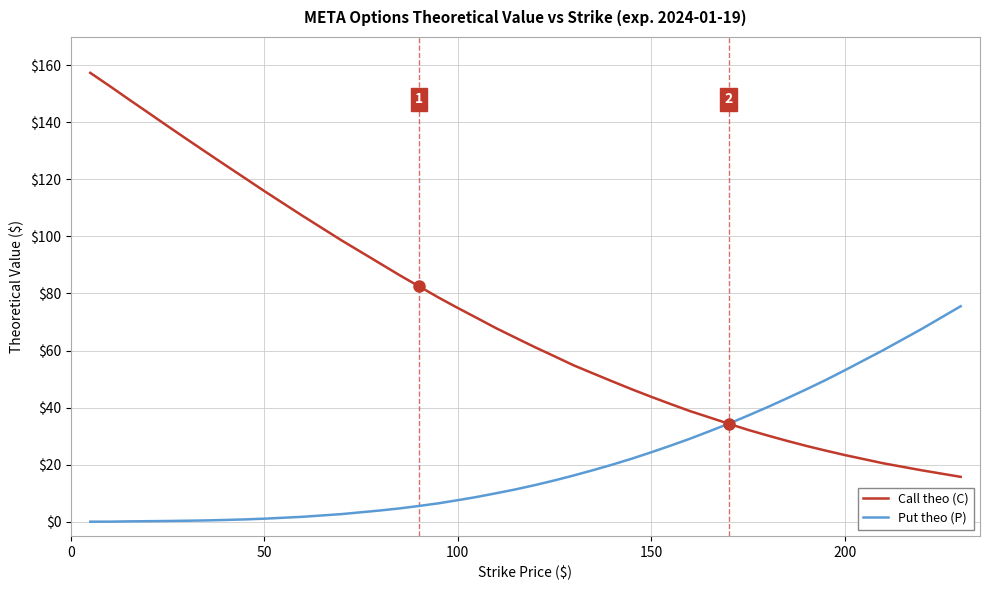

Rank the series by their average value, from highest to lowest.

Call theo (C), Put theo (P)